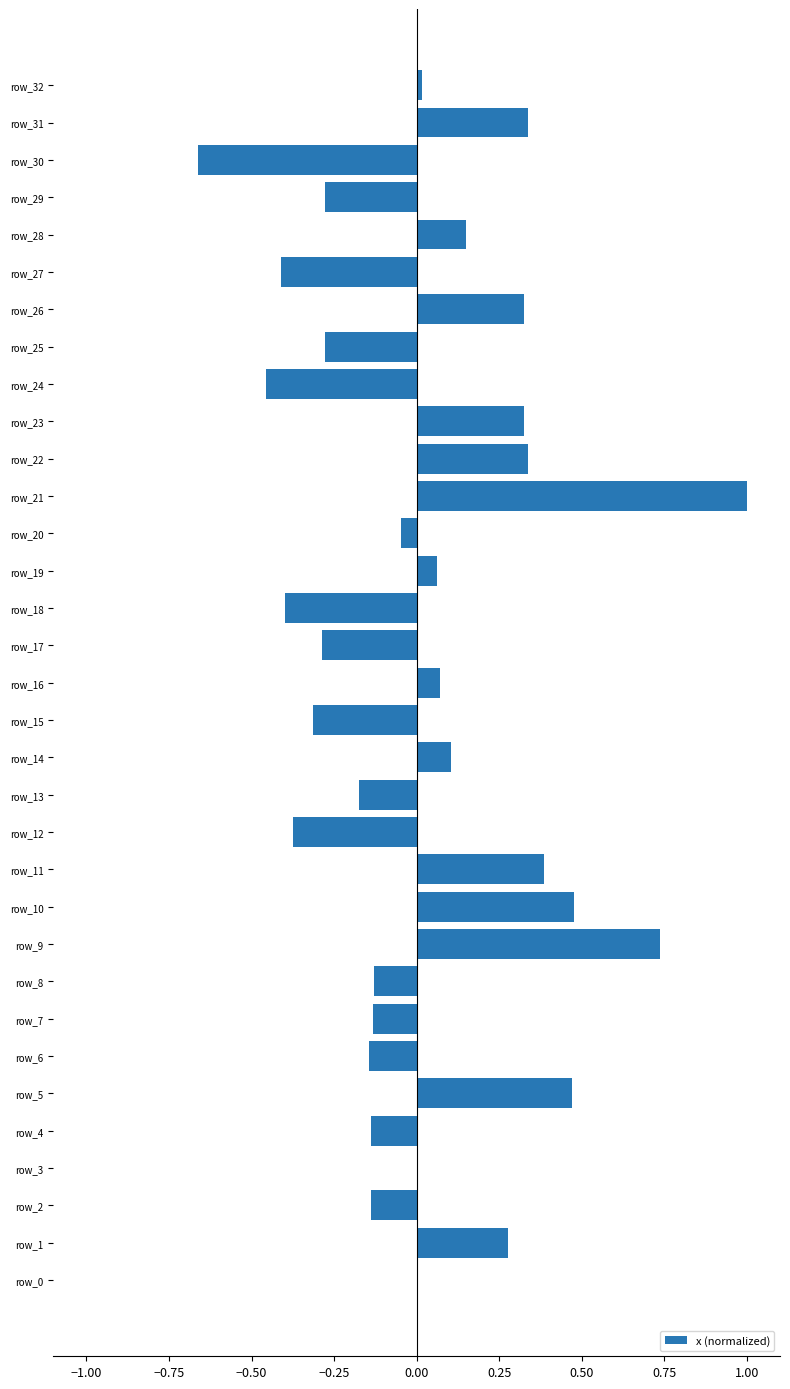

Between row_10 and row_16, which is larger?

row_10